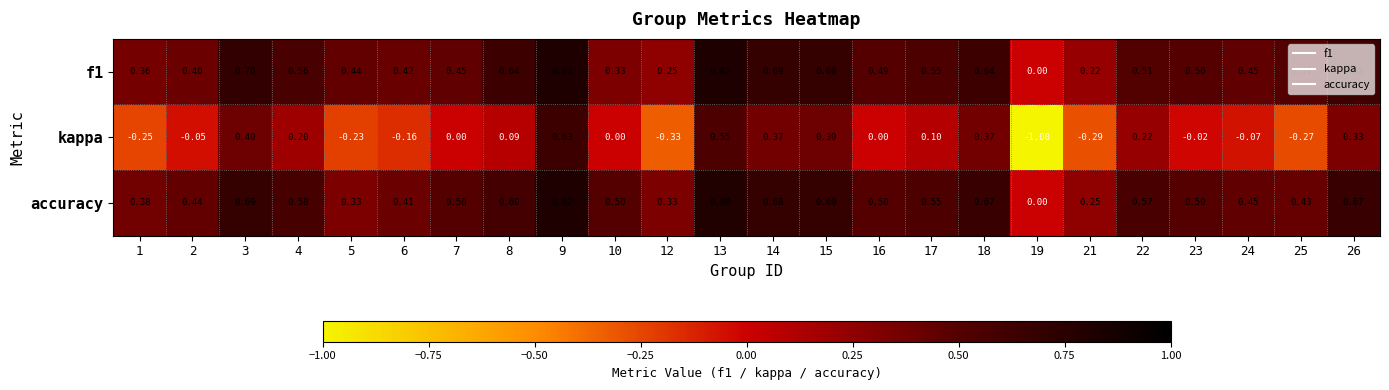

How many negative values does the kappa series have?

10